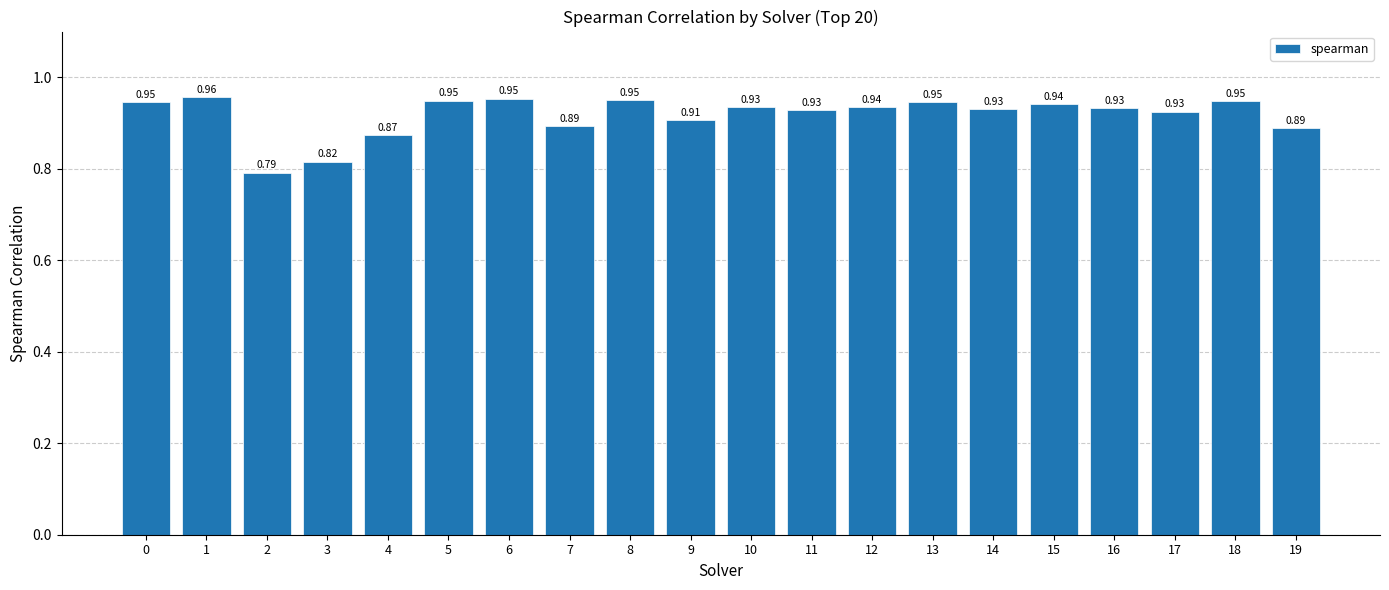

Which has a higher value, 8 or 4?

8